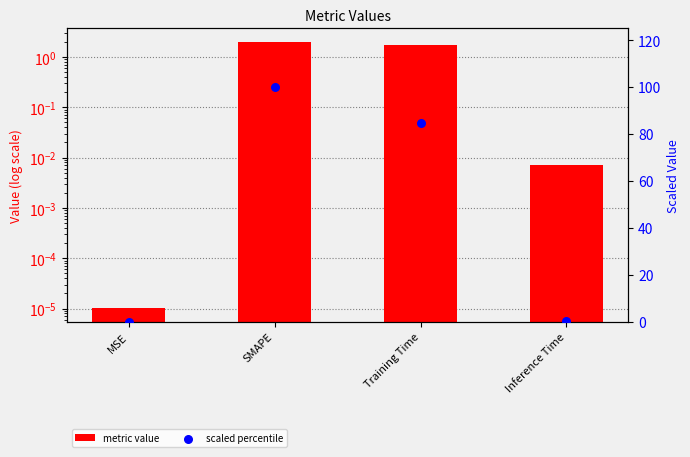

Which series contains the highest Y value?

scaled percentile